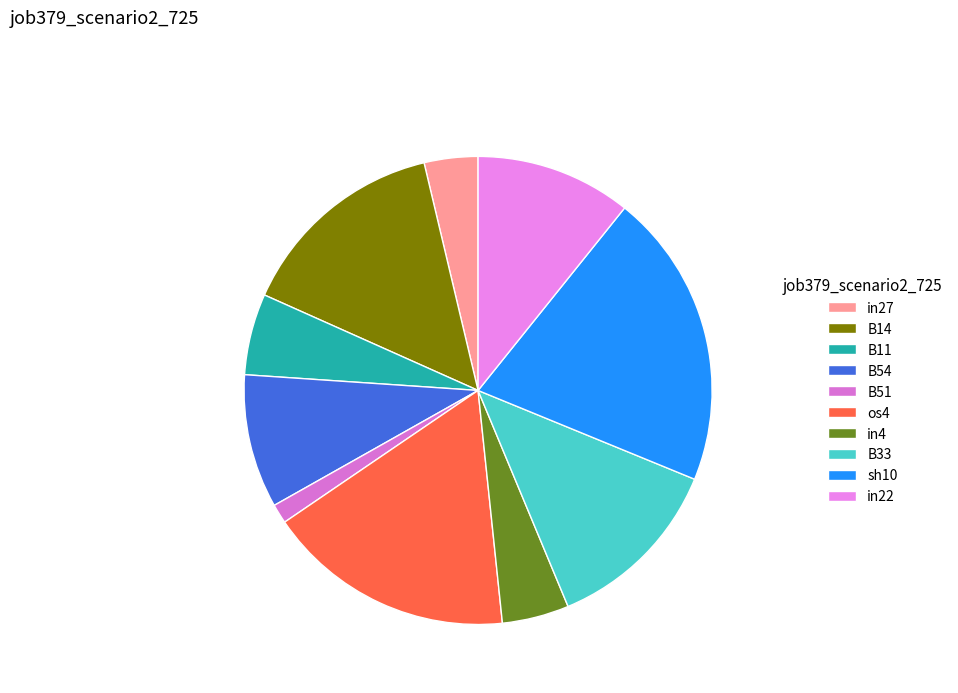

Which category has the smallest portion of the pie?

B51